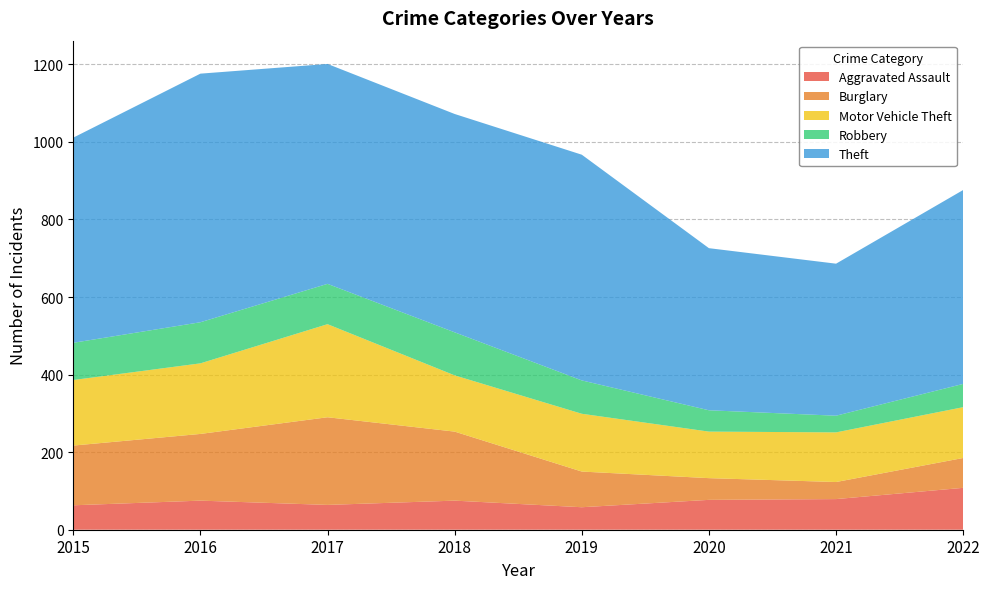

Is it true that Theft equals 930 at 2016?

False